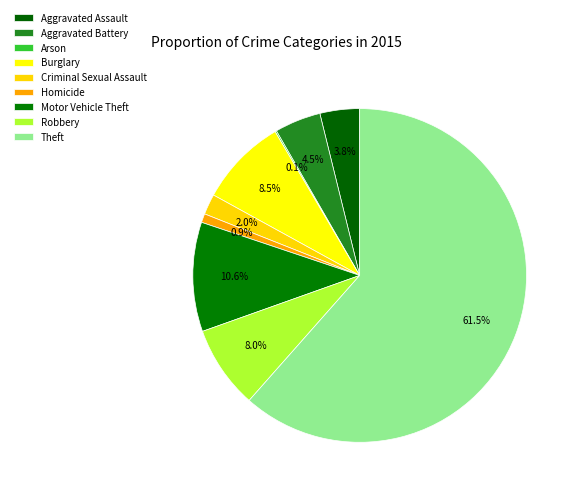

Is there a majority slice in this chart?

Yes